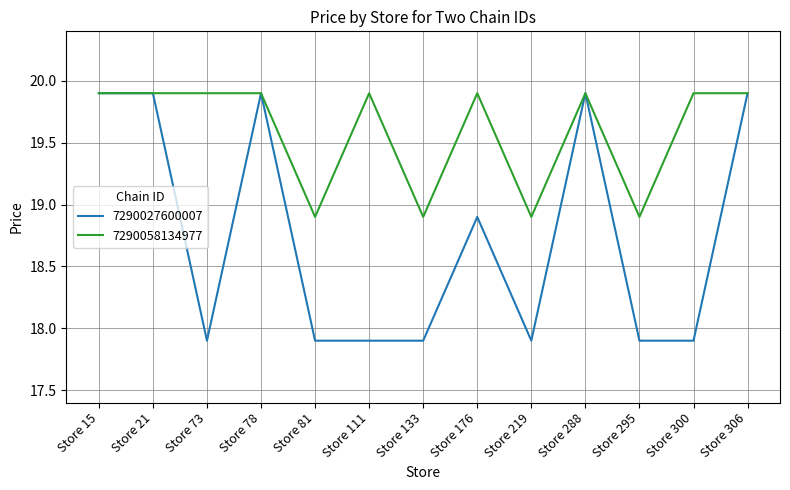

What is the highest value of the 7290058134977 series?

19.9